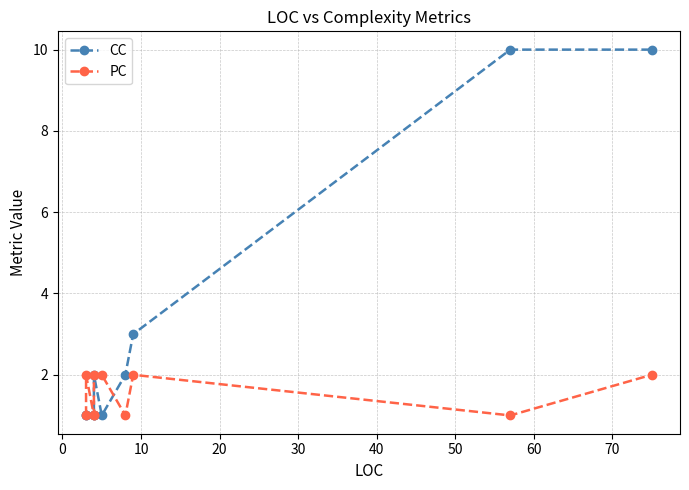

Is this an area chart (filled region under the line)?

No